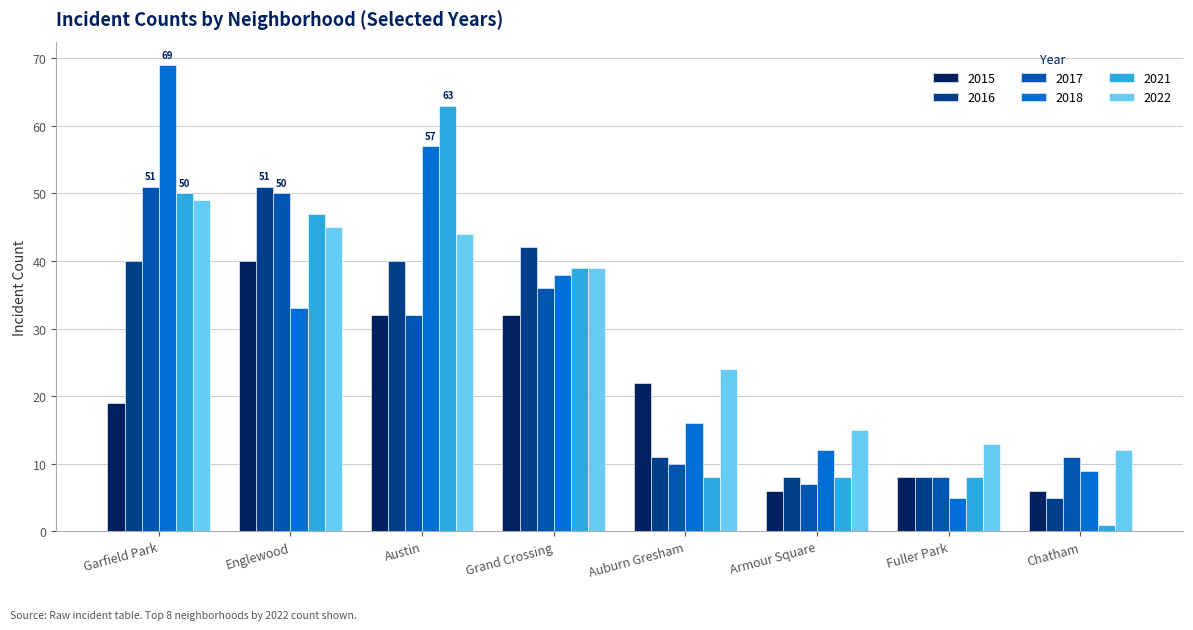

What is the difference between the maximum and second lowest values in the 2017 series?

43